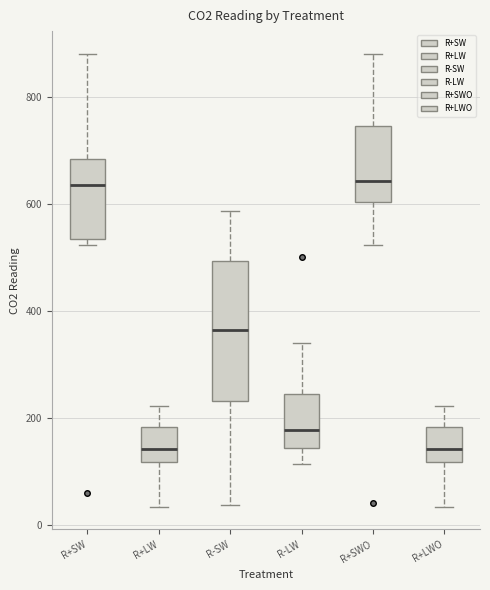

Comparing the boxes themselves (not the whiskers), which one is the tallest?

R-SW